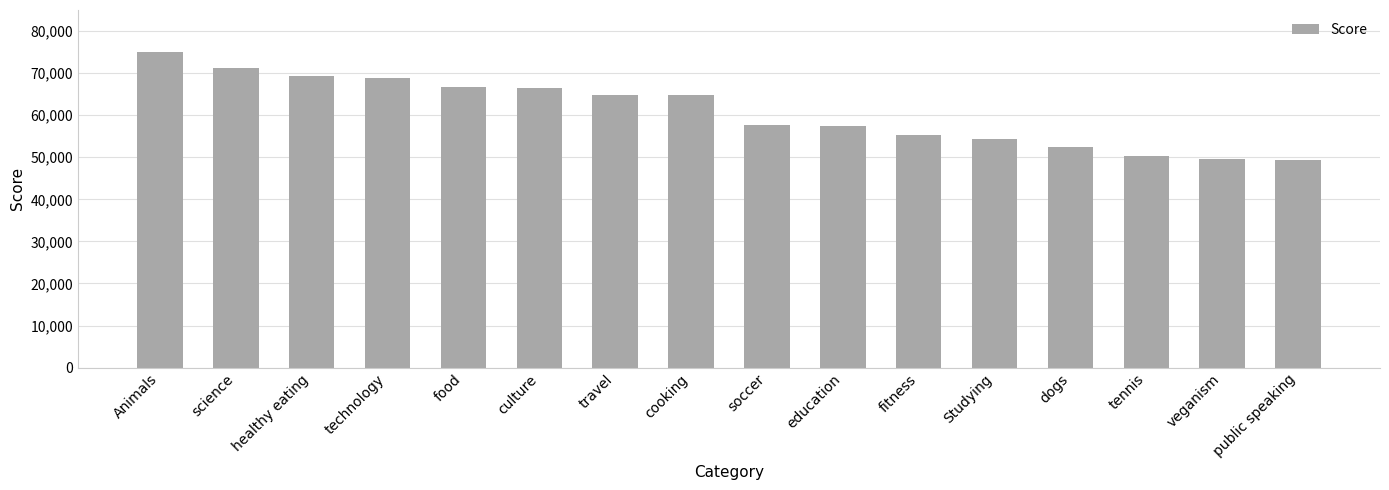

Does the chart contain stacked bars?

No